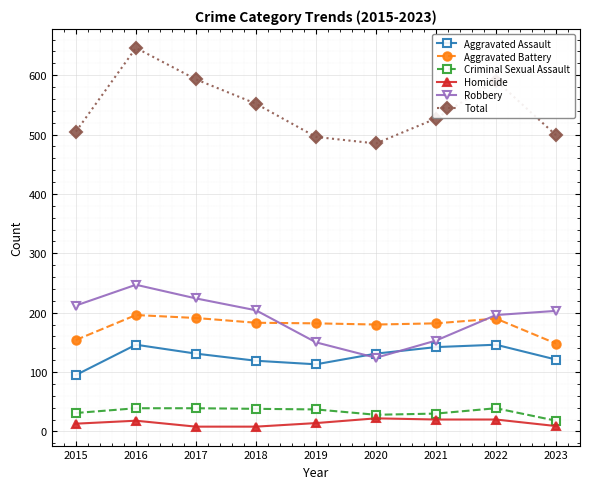

Which series has the widest spread of values?

Total